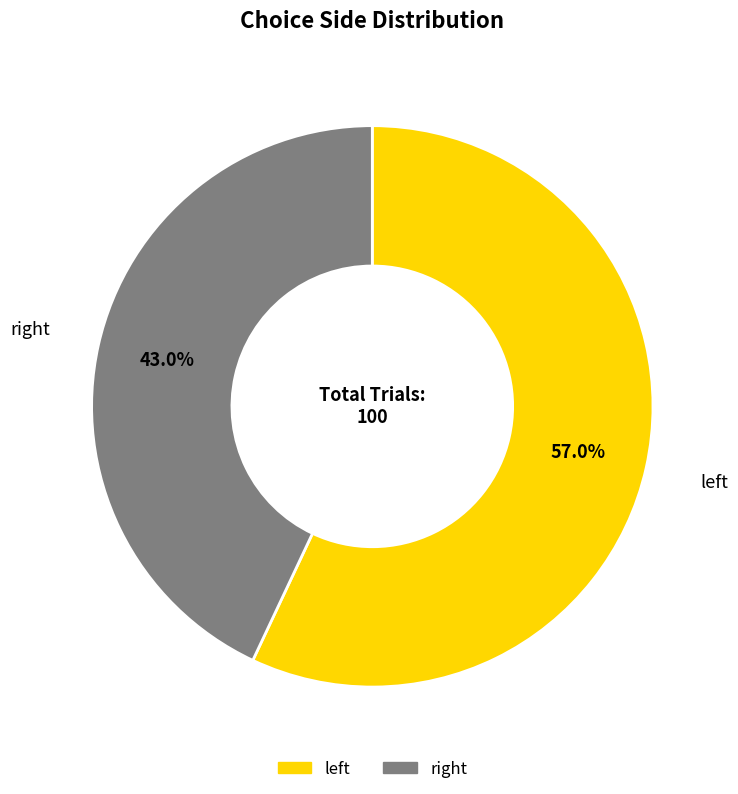

How many segments does this pie chart have?

2